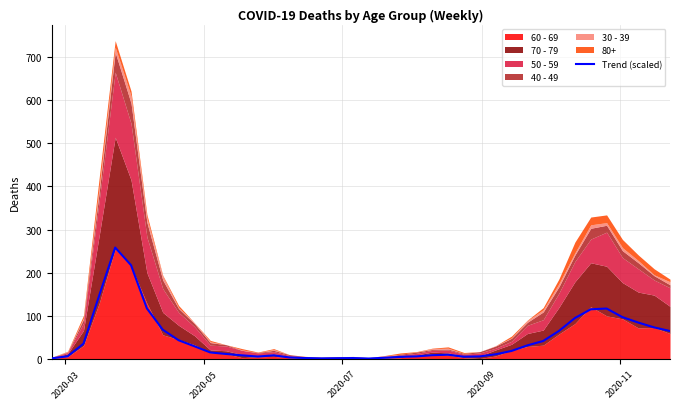

What is the difference between the maximum and minimum values?

257.2